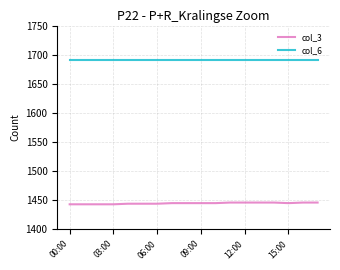

True or false: col_3 and col_6 cross at least once.

False